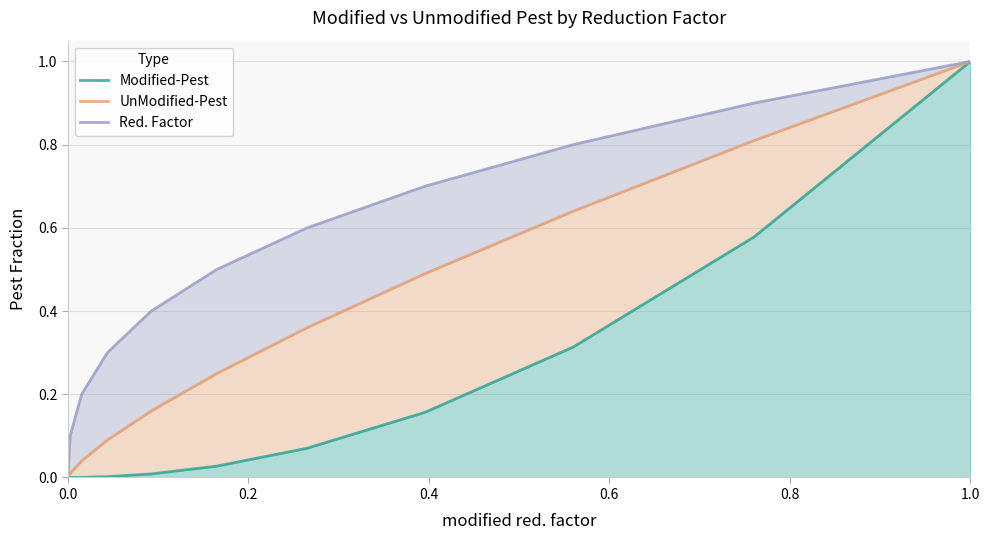

What is the difference between the maximum and minimum values in the Red. Factor series?

1.0